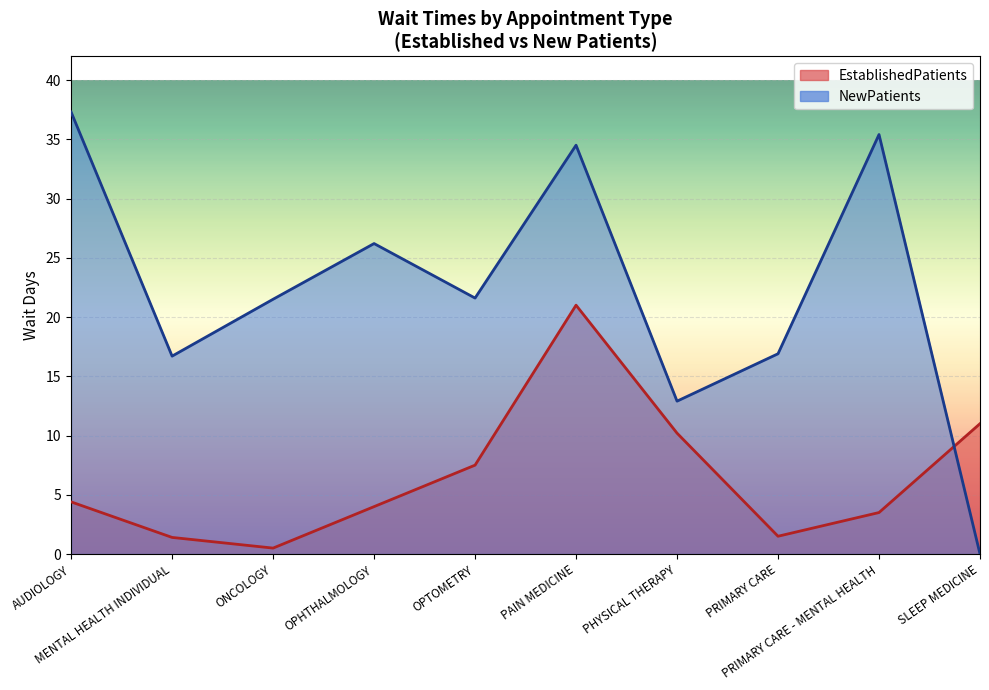

Which series changed the most between ONCOLOGY and PRIMARY CARE?

NewPatients